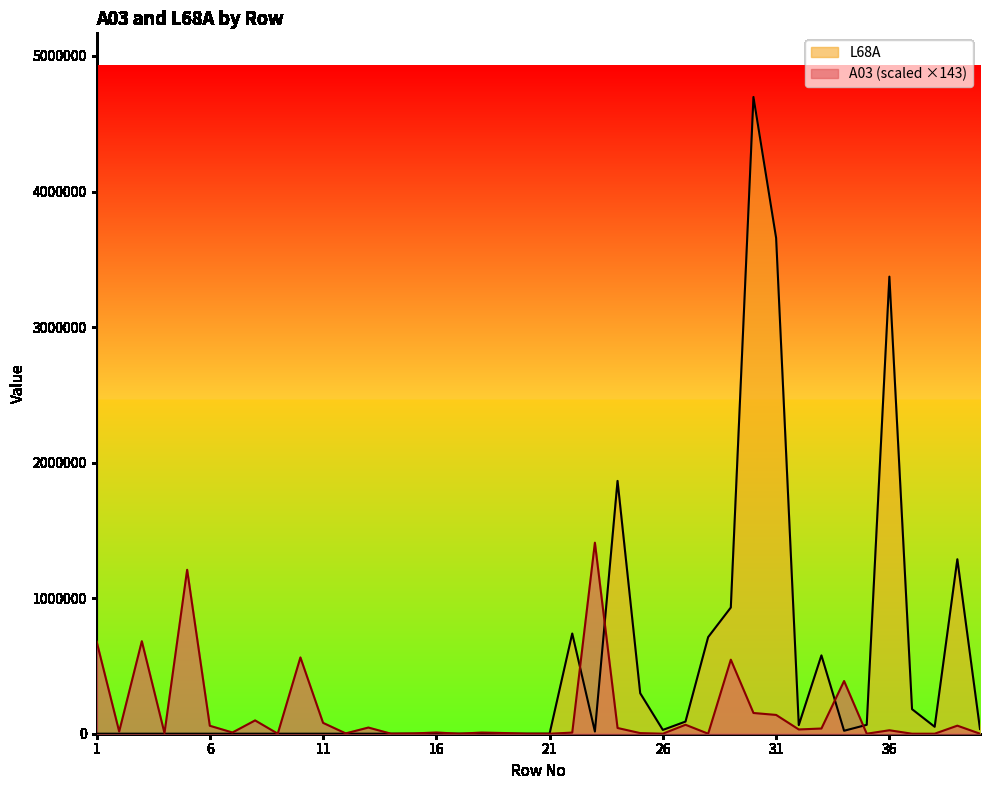

The A03 series shows 59422.7 at 39. True or false?

True